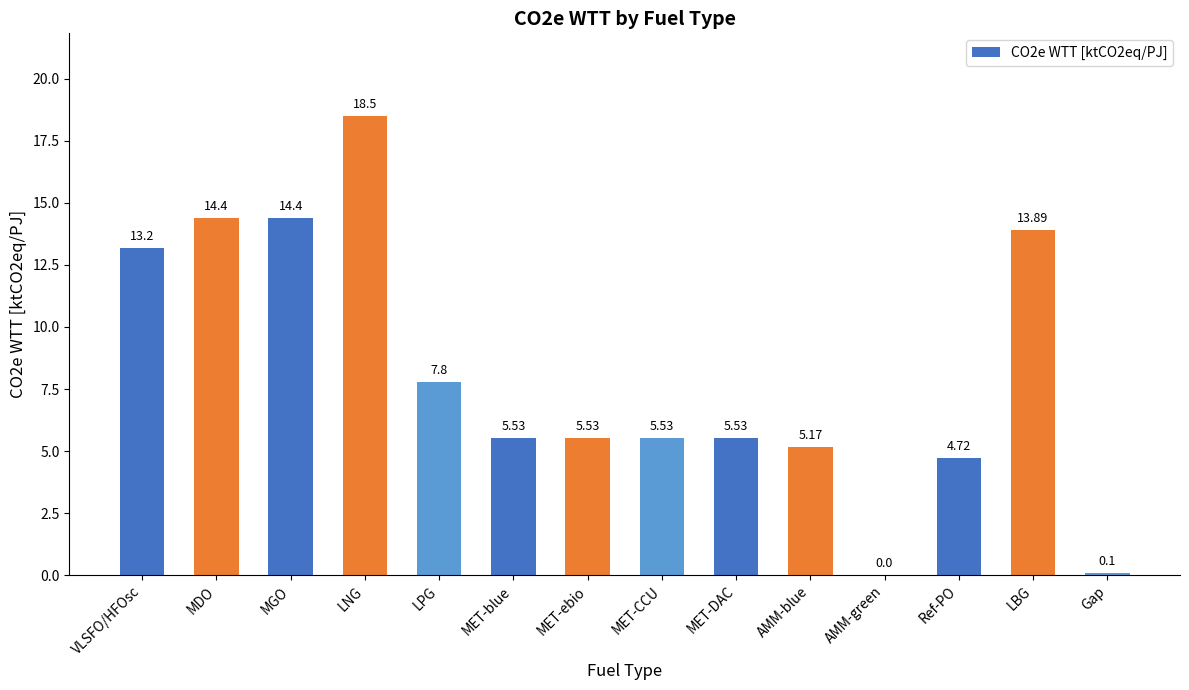

Are the bars horizontal?

No